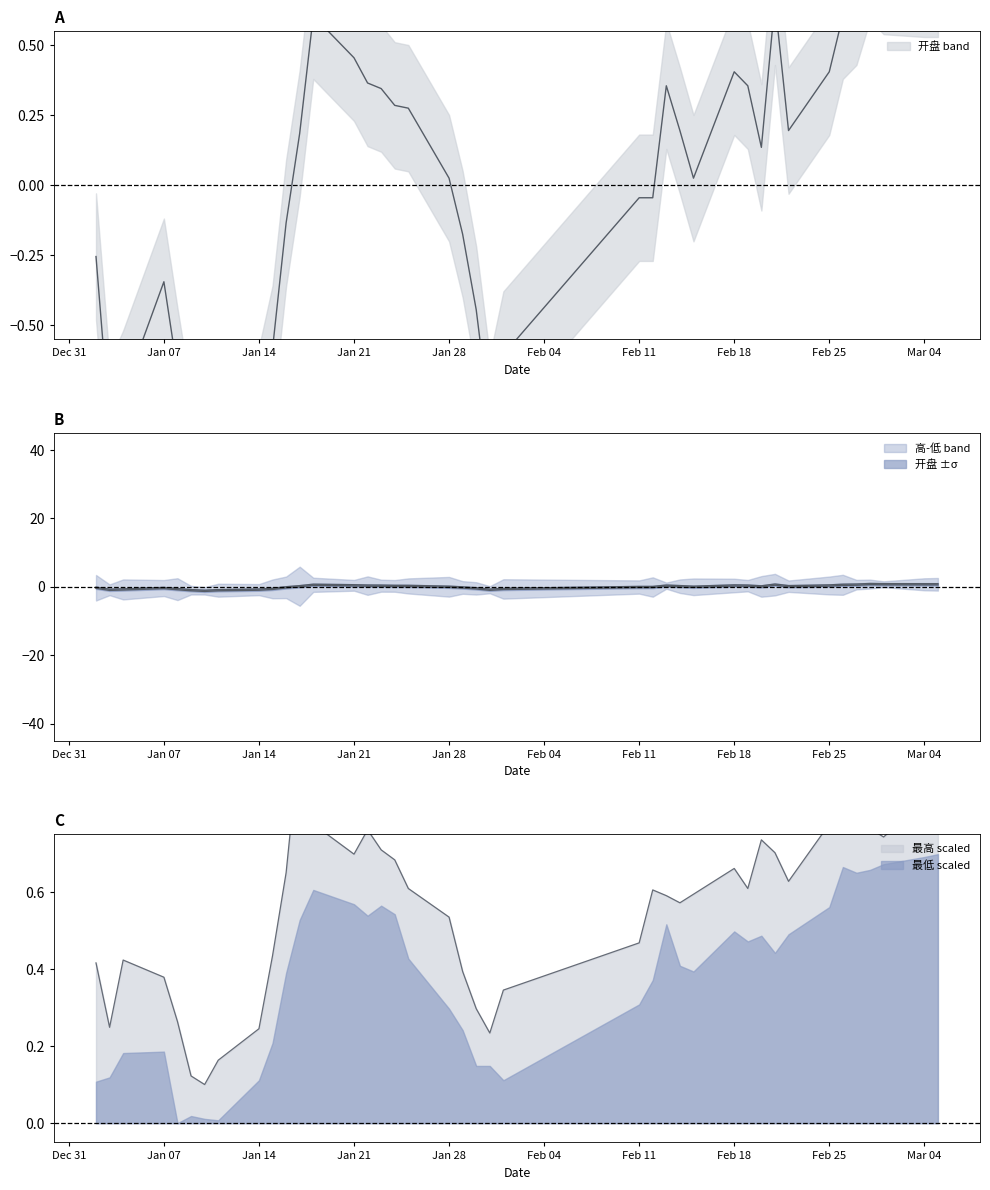

True or false: 开盘 and 最高 cross at least once.

True